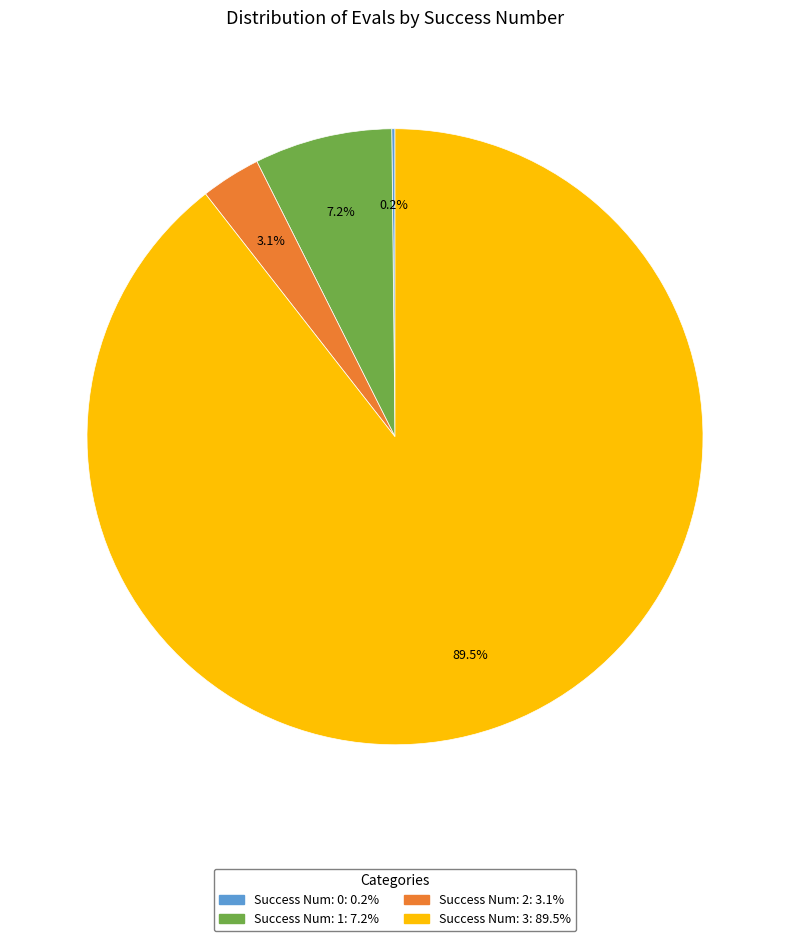

Does any single category account for the majority?

Yes